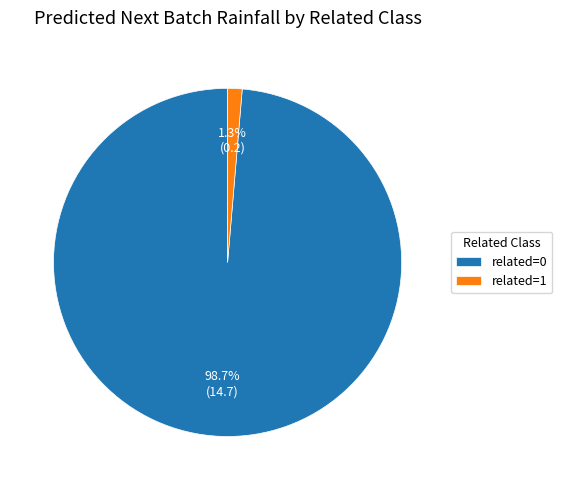

What percentage is the related=0 slice, to the nearest percent?

99%